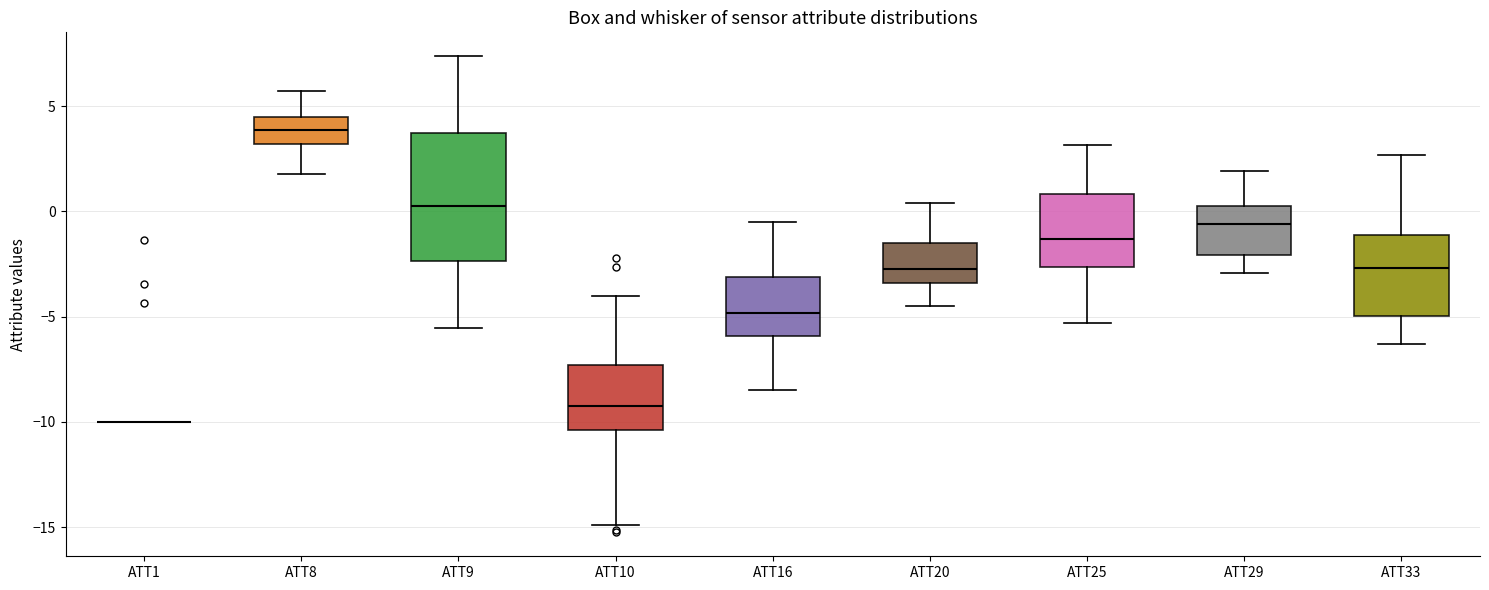

Comparing the boxes themselves (not the whiskers), which one is the tallest?

ATT9